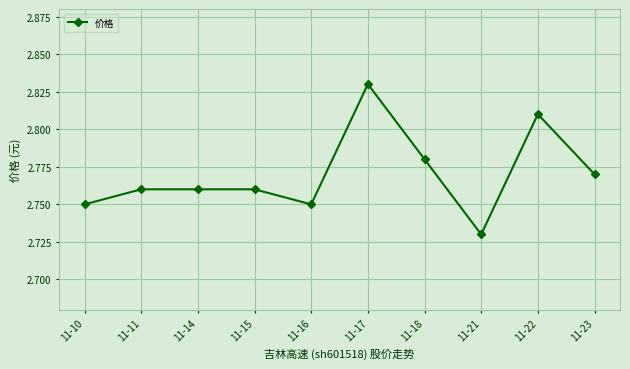

At which category does the chart reach its peak across all series?

11-17